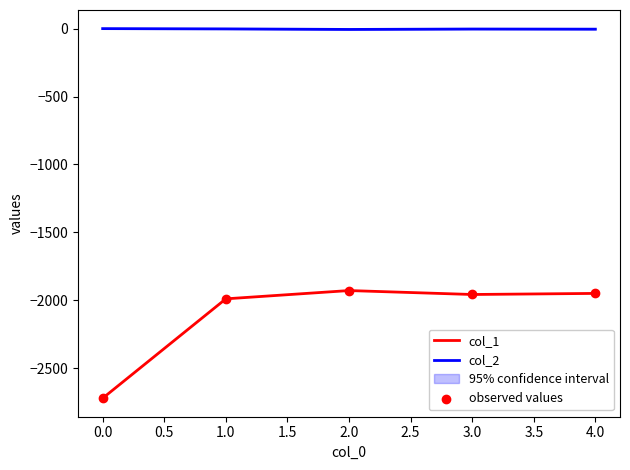

Which series reaches the minimum Y coordinate?

col_1